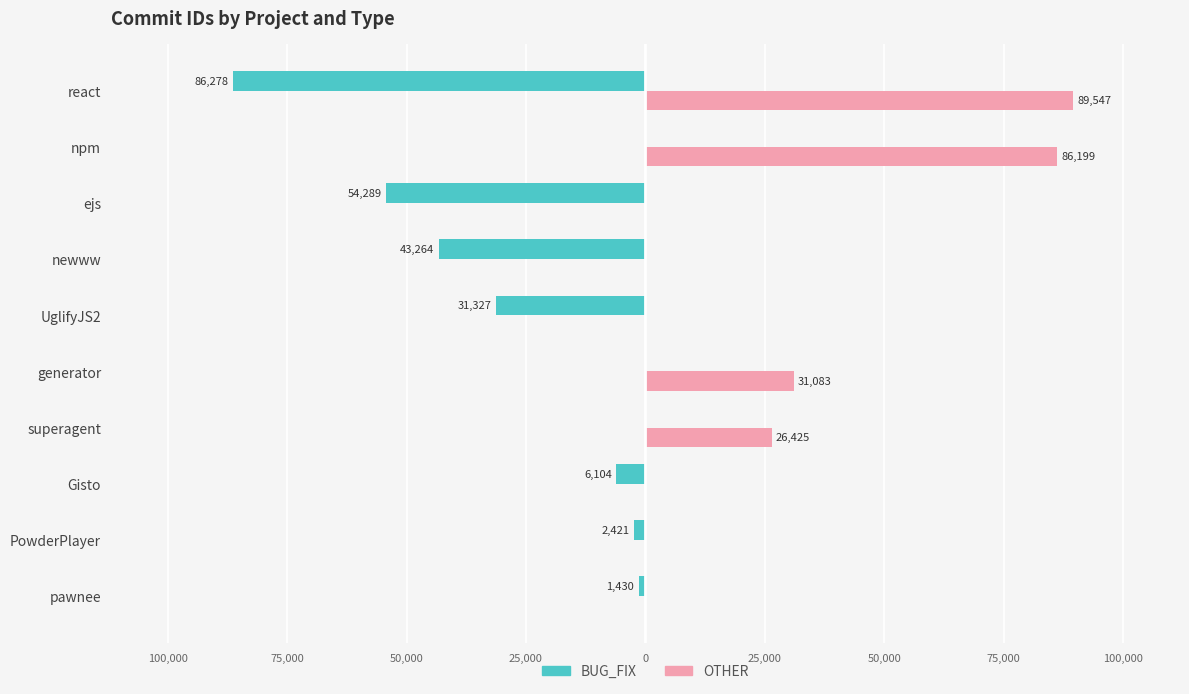

What is the greatest value displayed?

89547